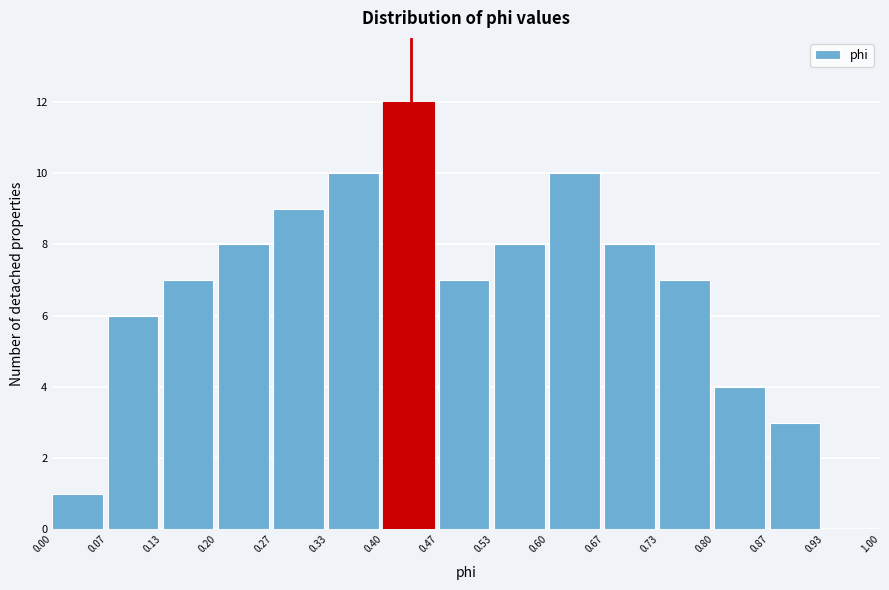

What is the height of the bar covering 0.87 to 0.93 on the x-axis? The values are not printed on the chart, so give them approximately, as read against the axis.

3